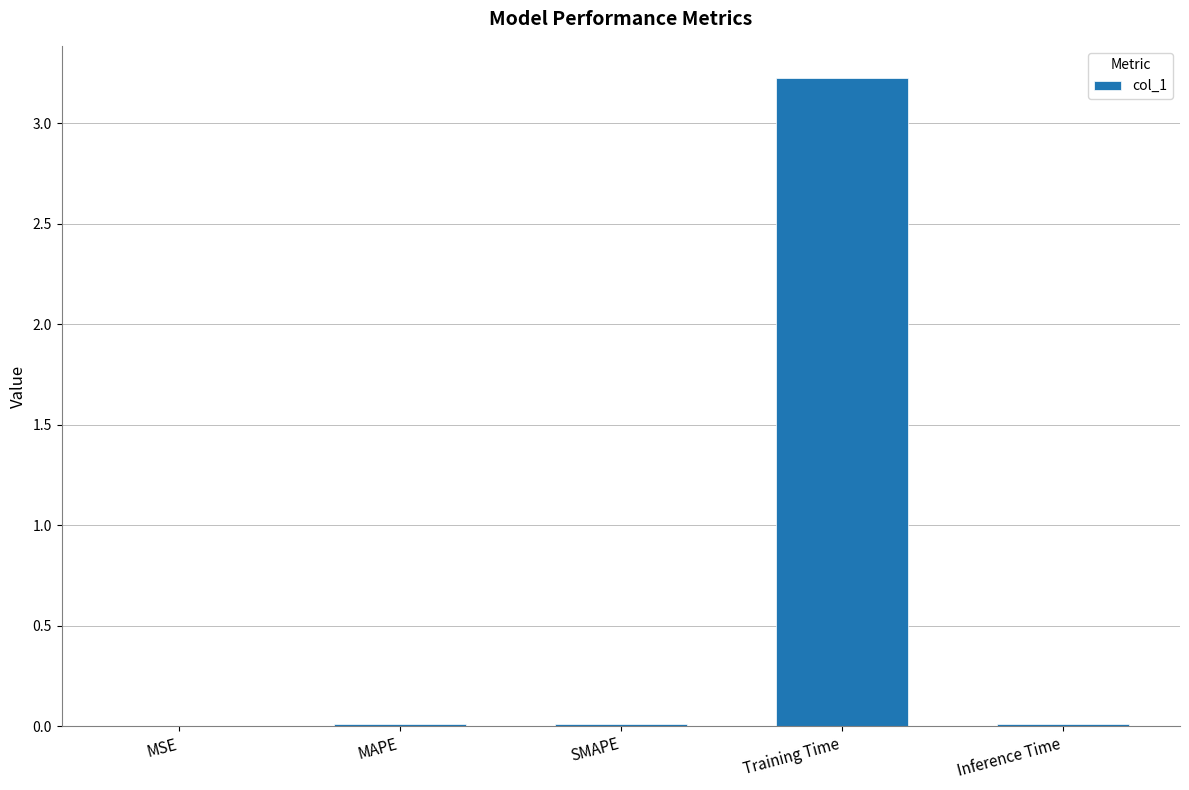

Read the value at Training Time.

3.2